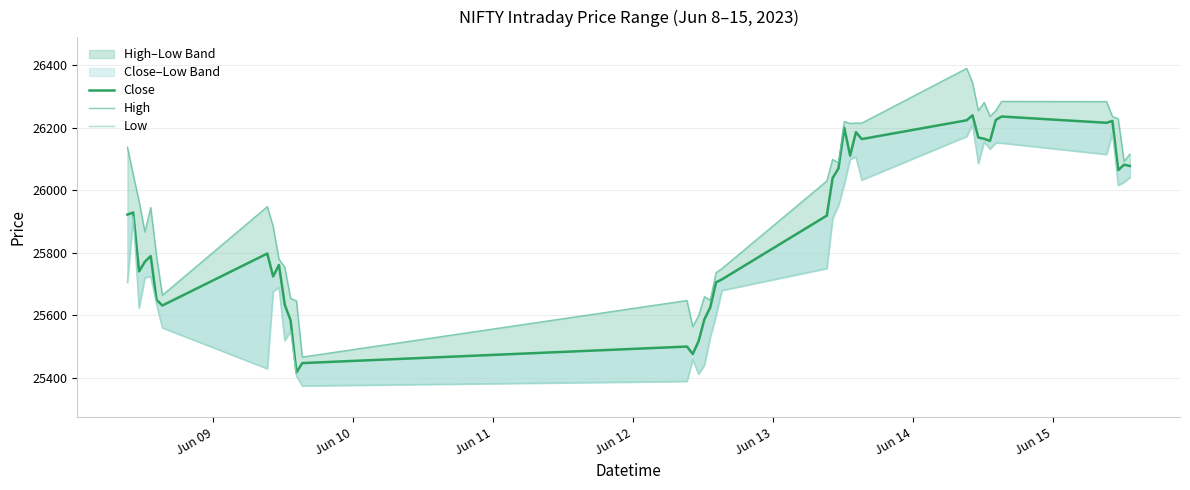

How many interior local peaks does the High series have?

9